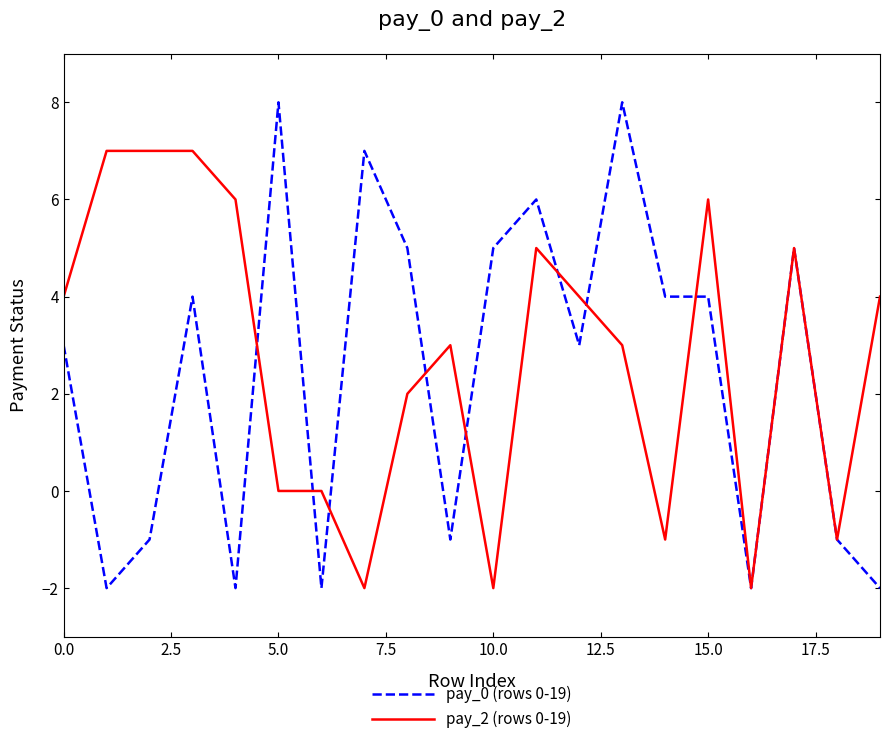

How many lines are shown in the chart?

2